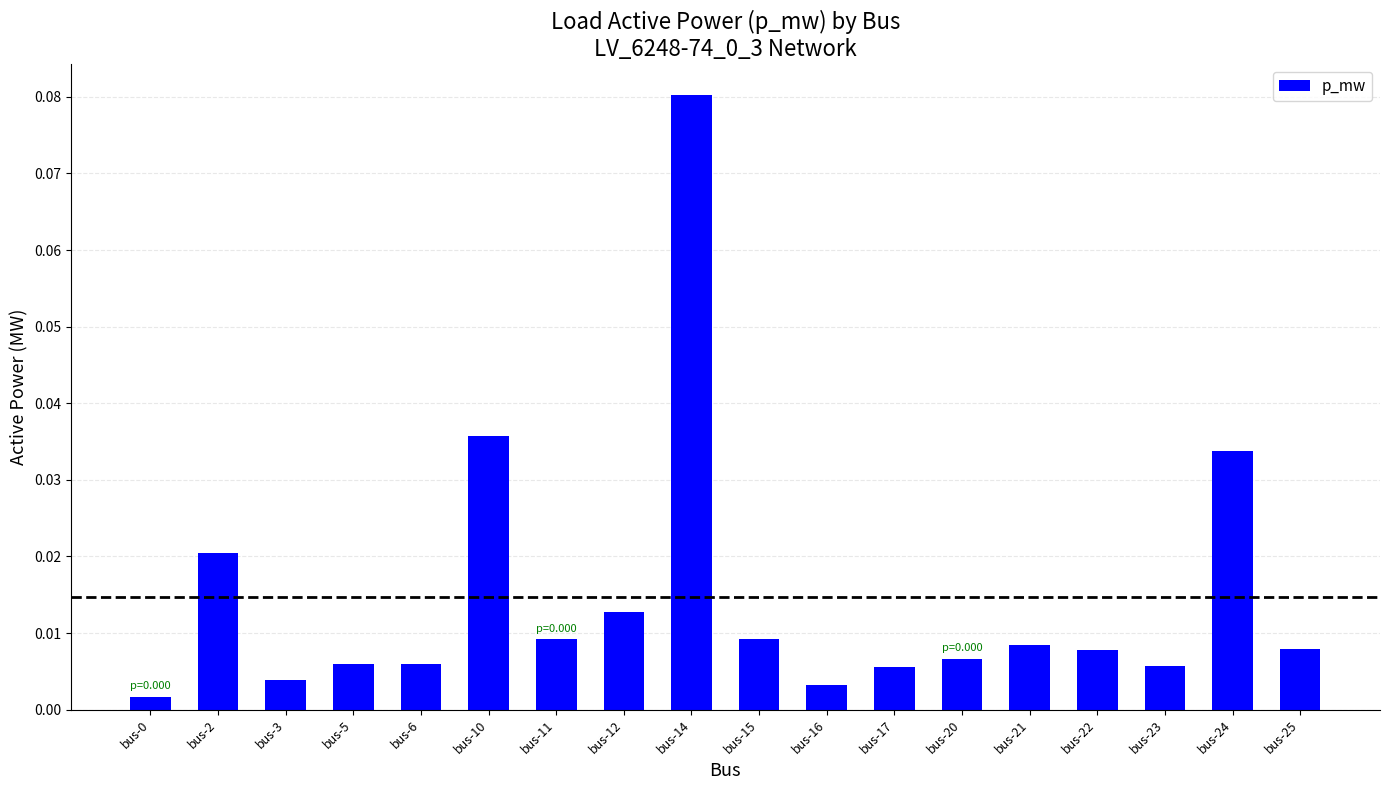

Does the chart contain stacked bars?

No